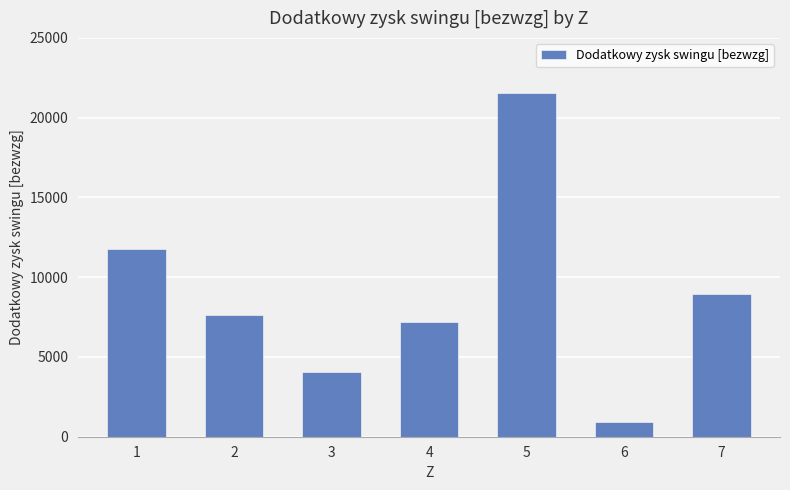

Approximately how many times larger is the value at 2 compared to 1?

0.6